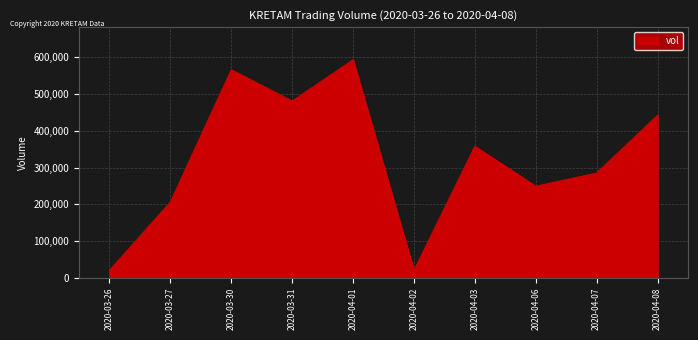

Reading left to right, list all the values displayed in this chart.

2020-03-26=20000	2020-03-27=206000	2020-03-30=566100	2020-03-31=481000	2020-04-01=593200	2020-04-02=20000	2020-04-03=357800	2020-04-06=249100	2020-04-07=285000	2020-04-08=442200